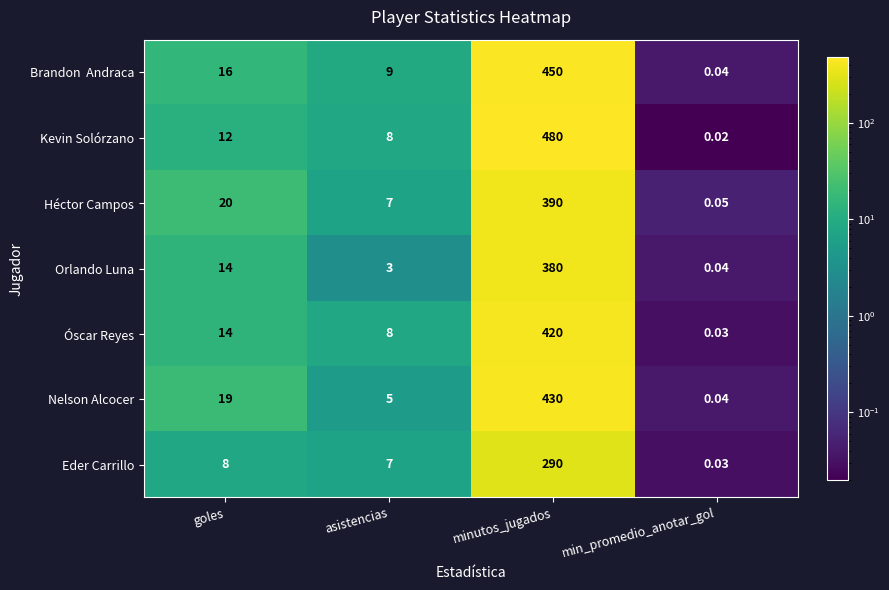

Which label corresponds to the smallest value in the chart?

min_promedio_anotar_gol